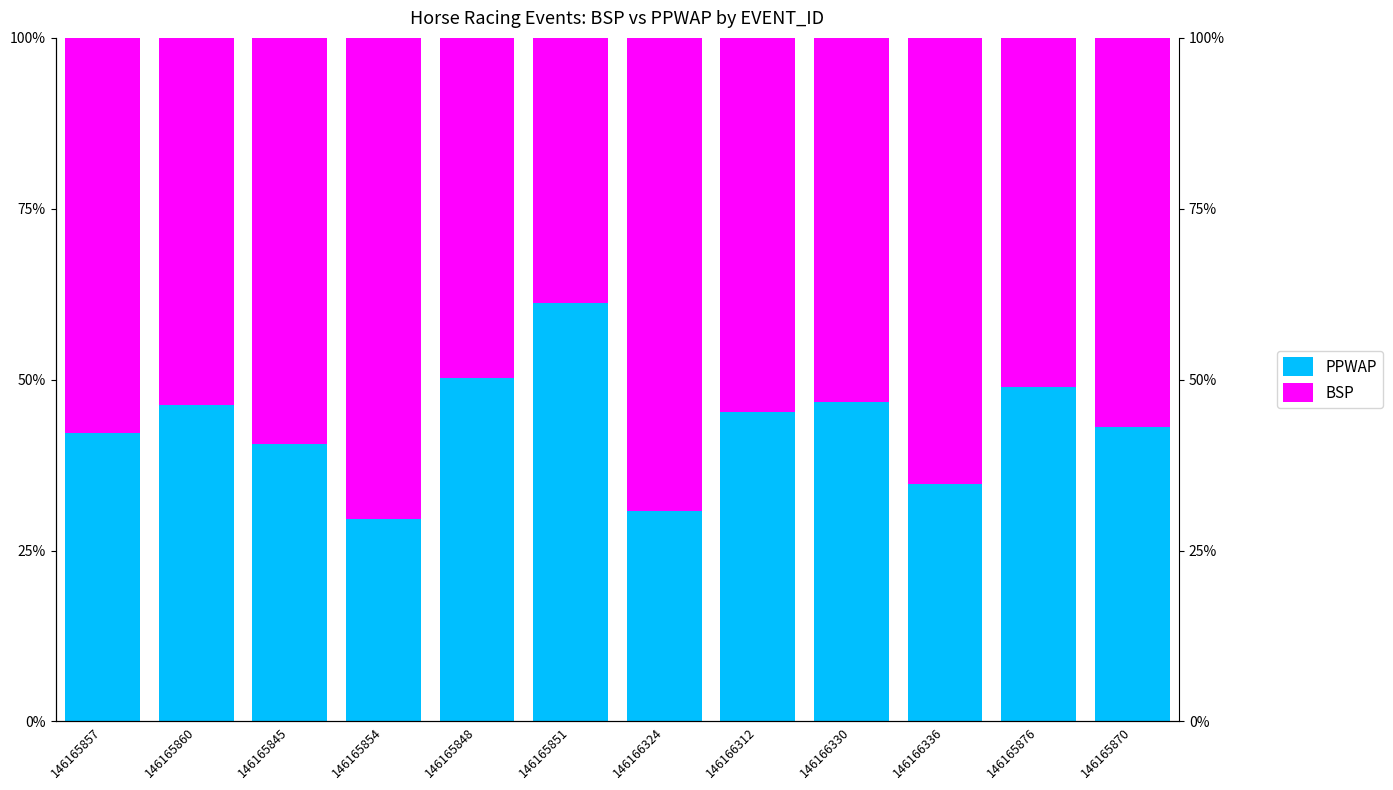

The value of PPWAP at 146165854 is 29.6. True or false?

True